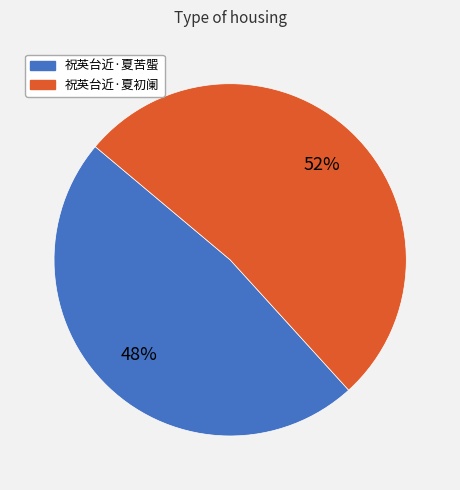

Is there a majority slice in this chart?

Yes